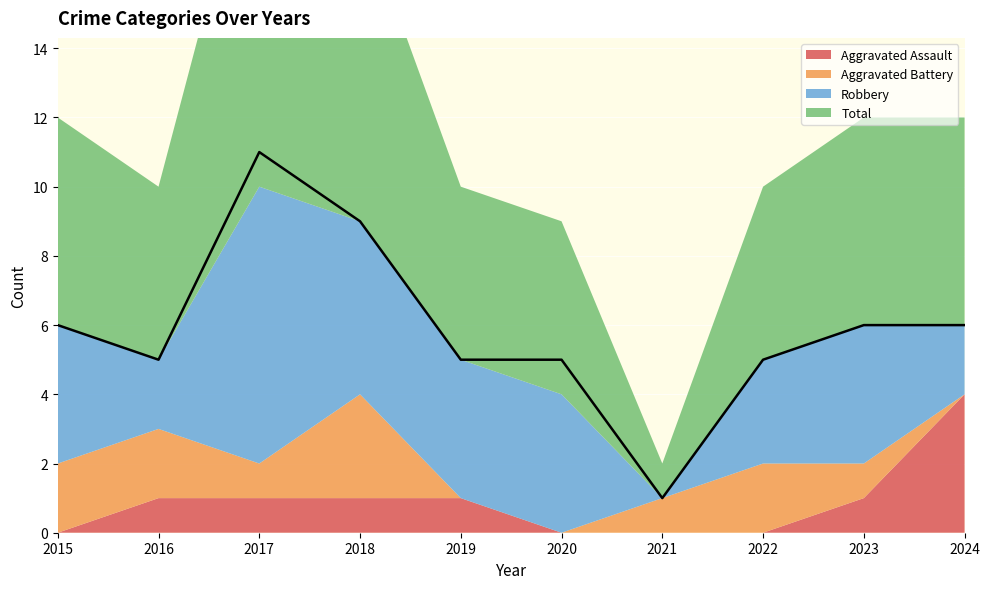

True or false: Total and Robbery intersect in this chart.

False